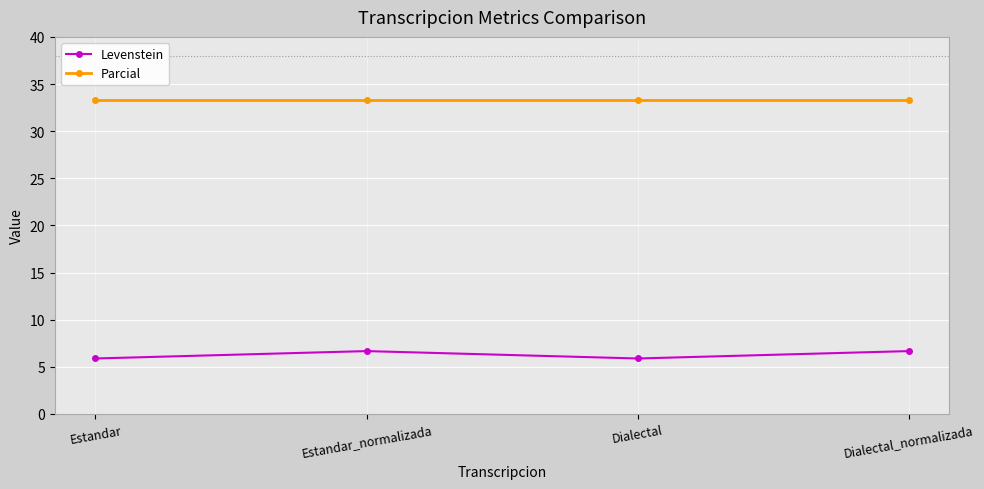

What is the value of the Parcial point at the 2nd from the left?

33.3